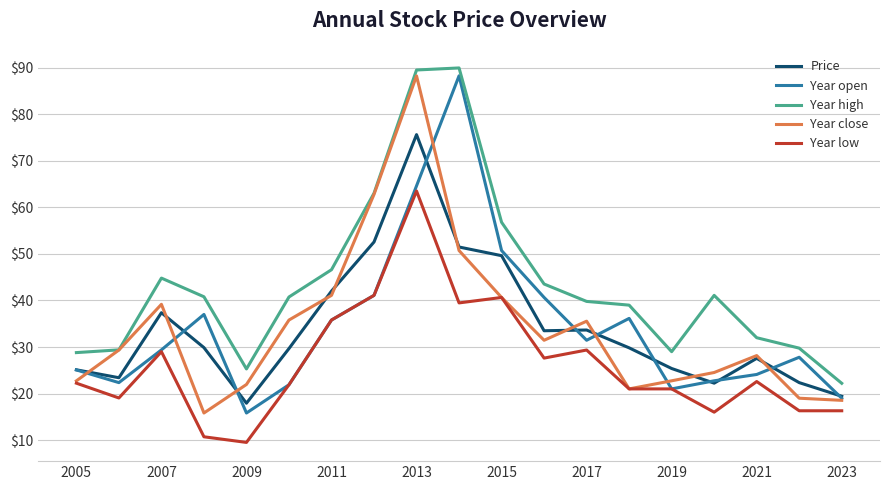

What is the minimum value shown in the chart?

9.5